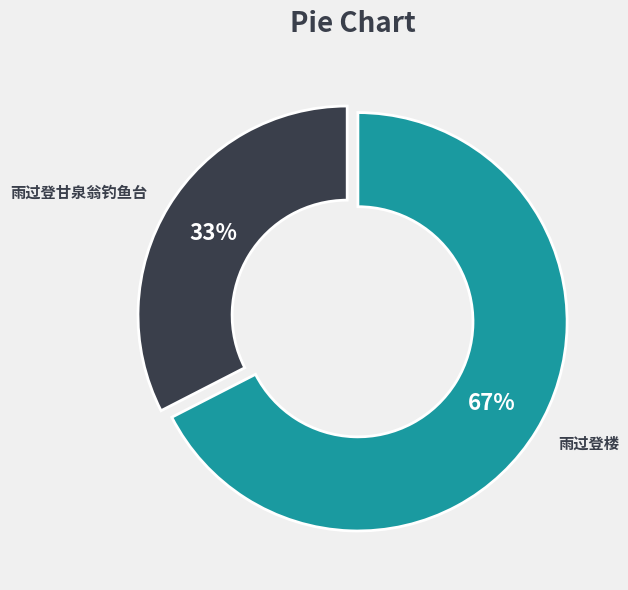

Does any single category account for the majority?

Yes